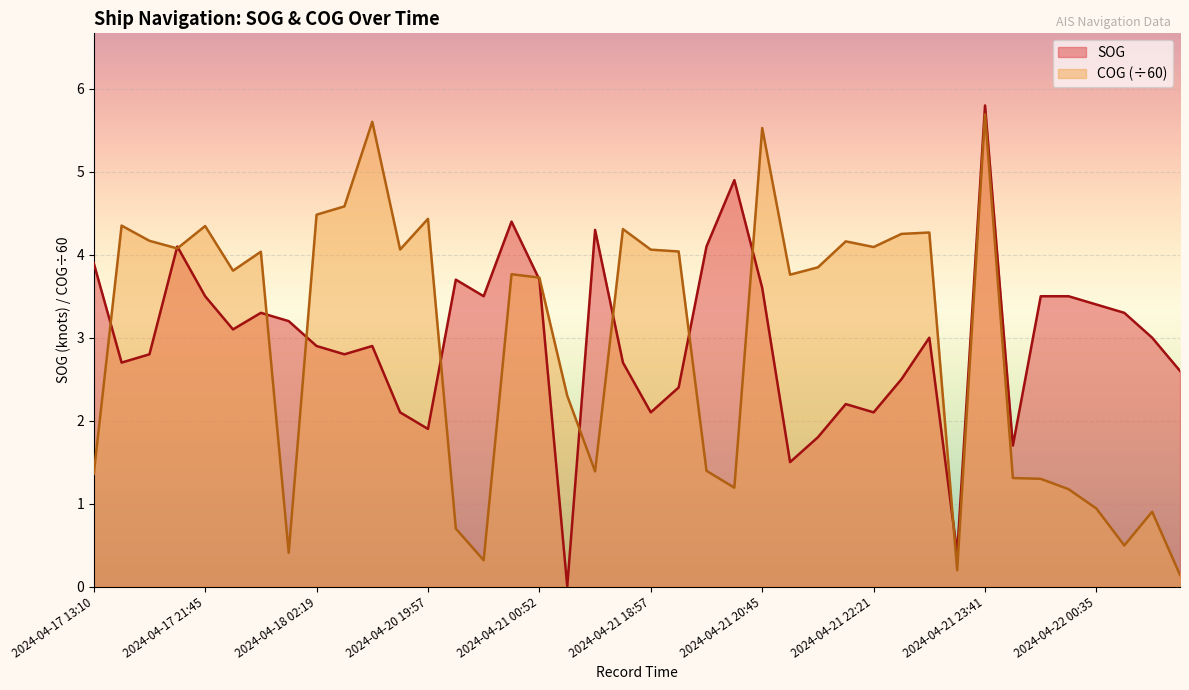

Which series has the largest total across all categories?

COG